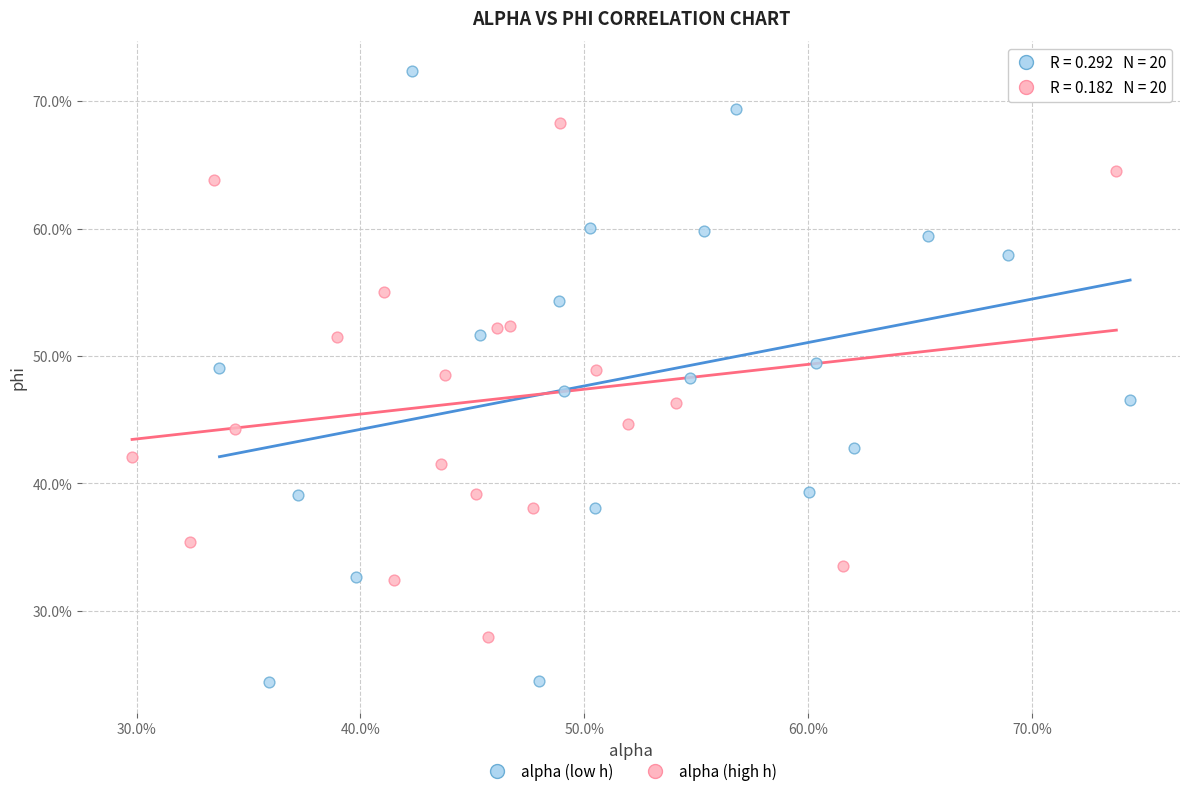

What are all the series names shown in the legend?

alpha (low h), alpha (high h)